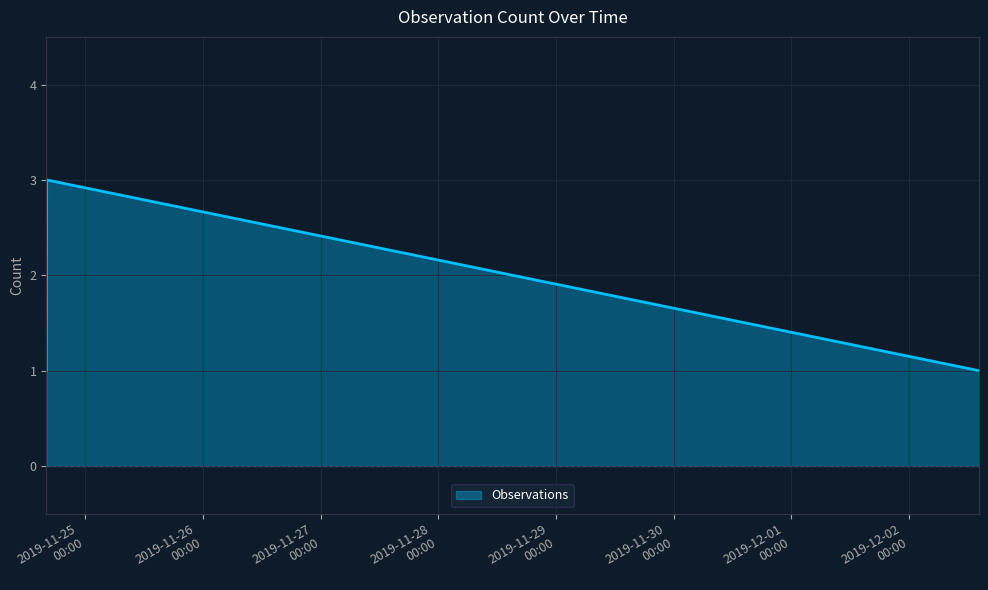

What is the greatest value displayed?

3